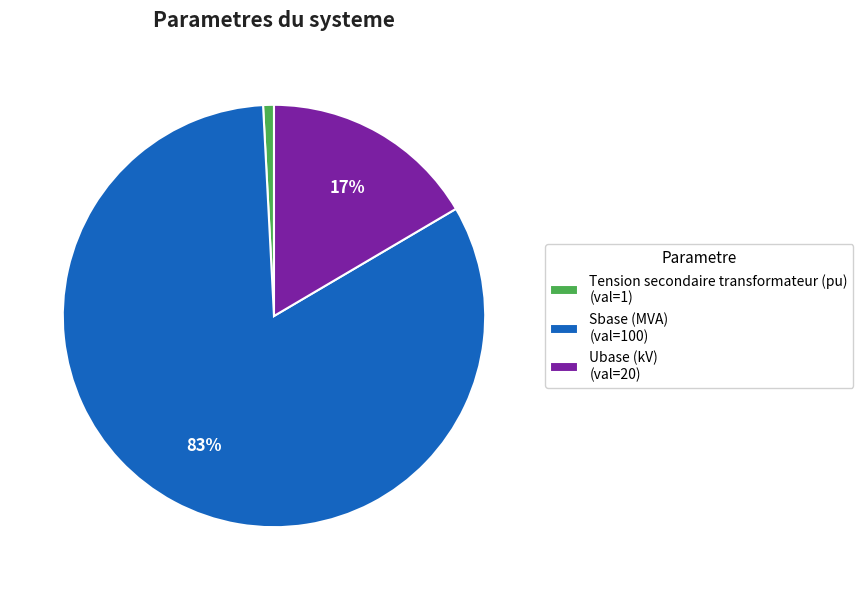

To the nearest percent, what percentage of the pie is Tension secondaire transformateur (pu) (val=1)?

1%